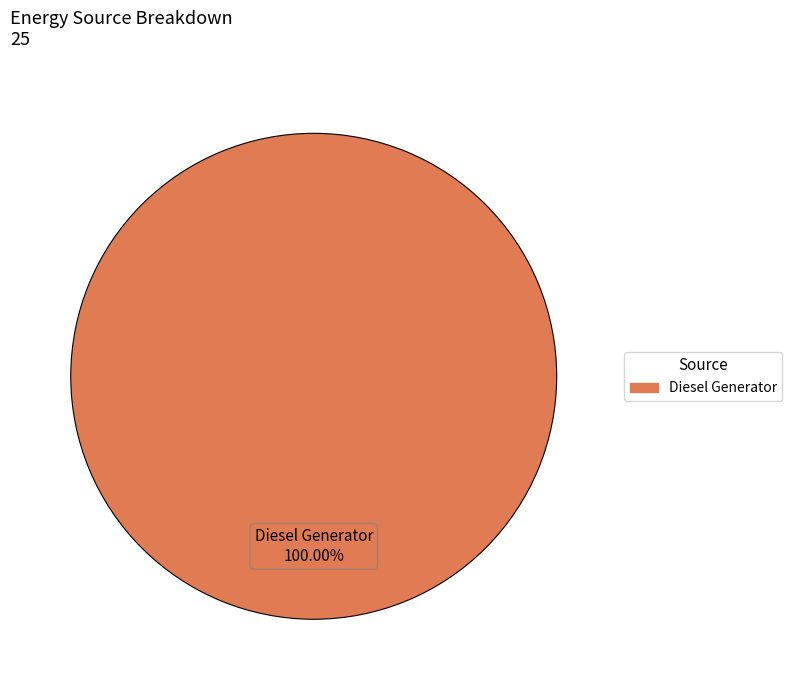

Count the number of slices in the pie.

1